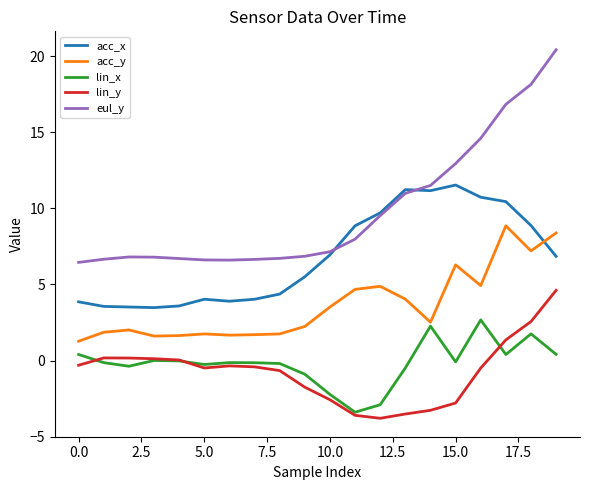

What is the minimum value shown in the chart?

-3.8